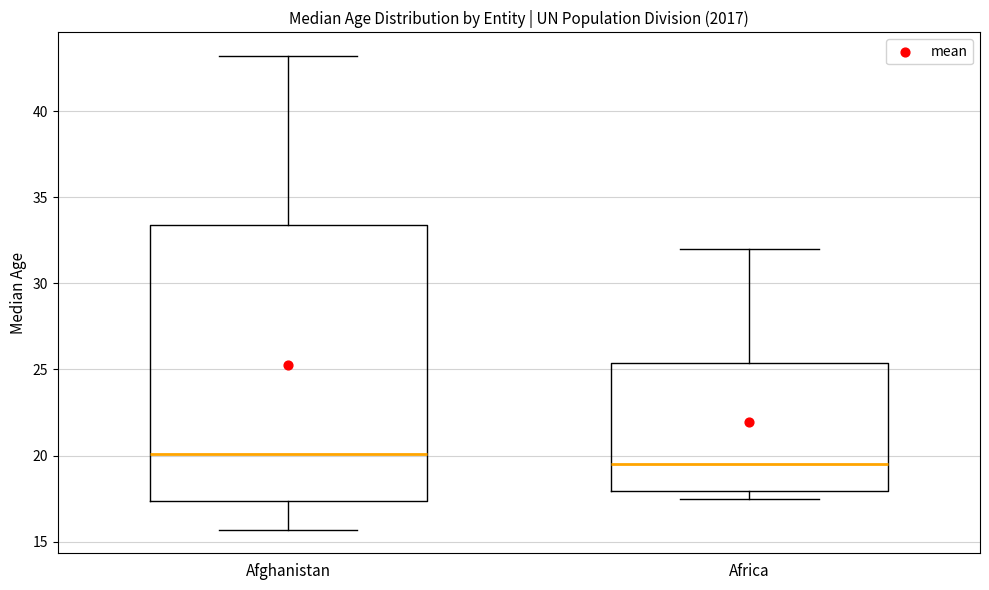

Which box is the tallest, from its lower edge to its upper edge?

Afghanistan